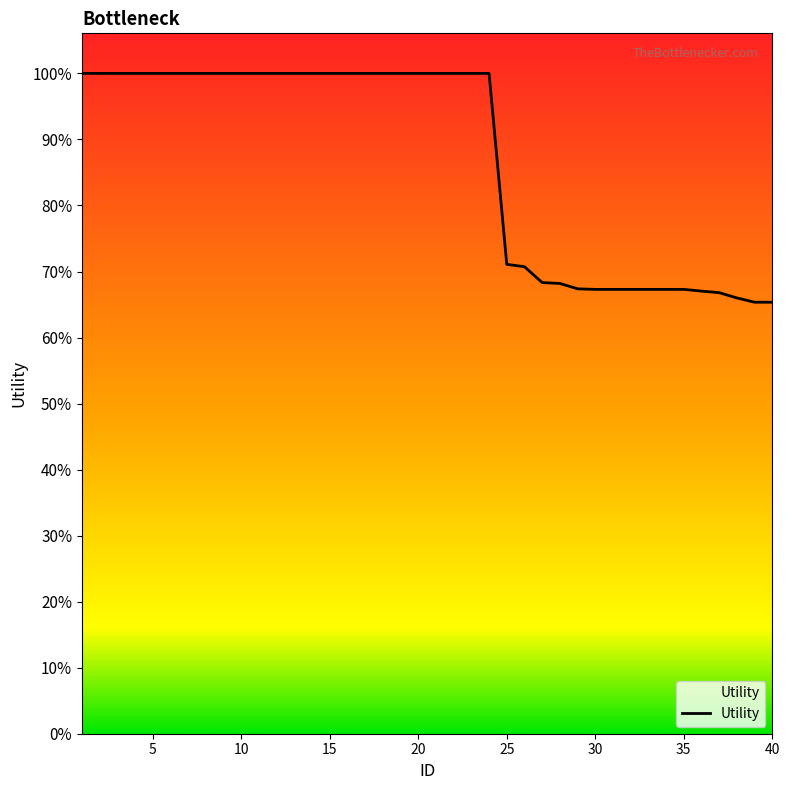

True or false: the data shows 2.1 at 15.

False